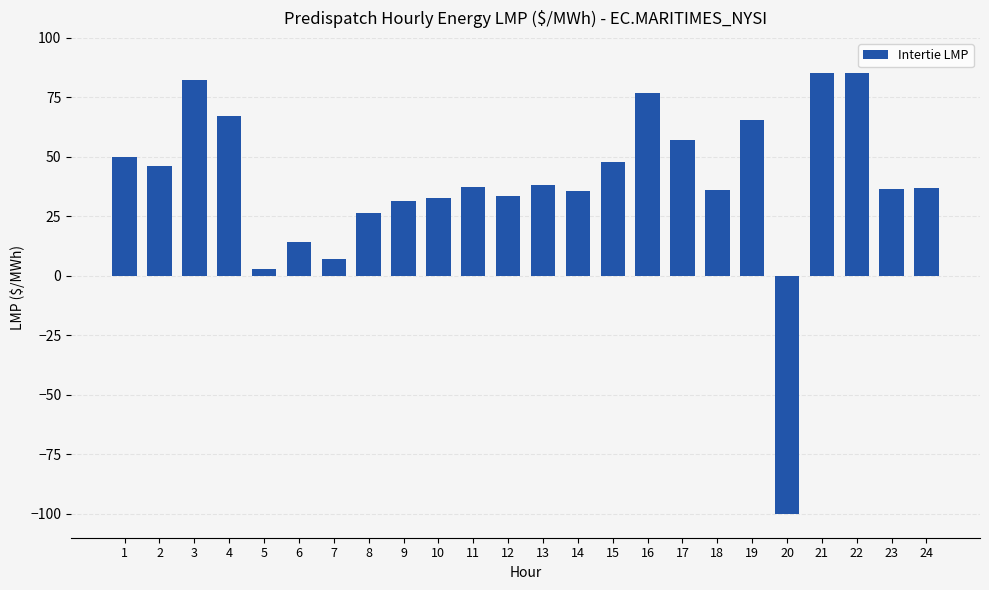

What is the approximate value at 6?

14.2